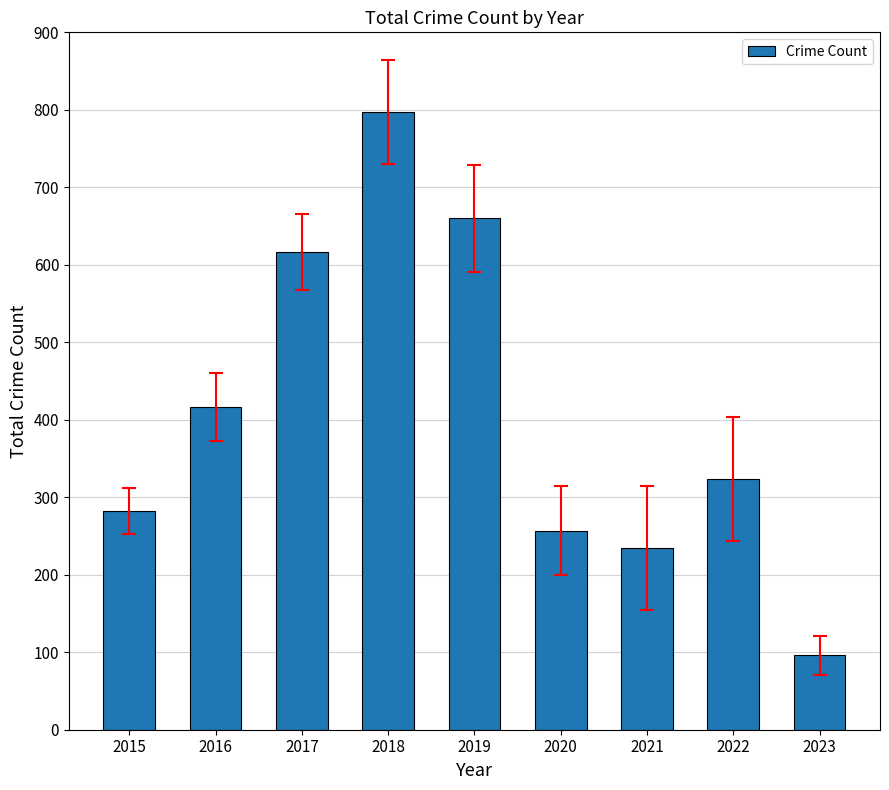

What is the sum of the values at 2022 and 2023?

420